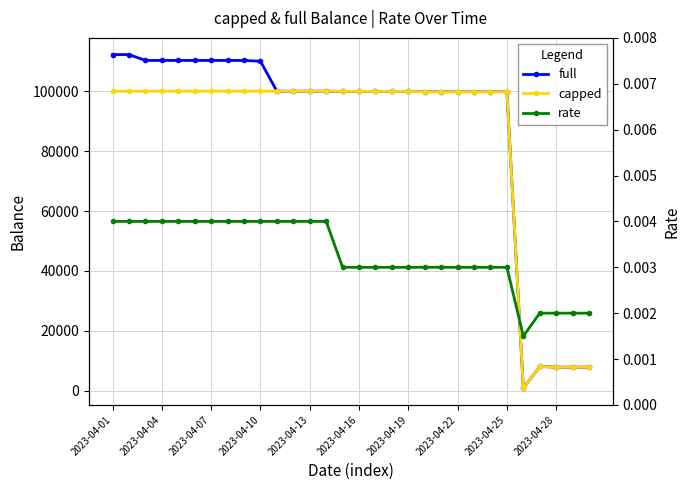

Rank the series at 2023-04-19 from lowest to highest value.

rate, full, capped